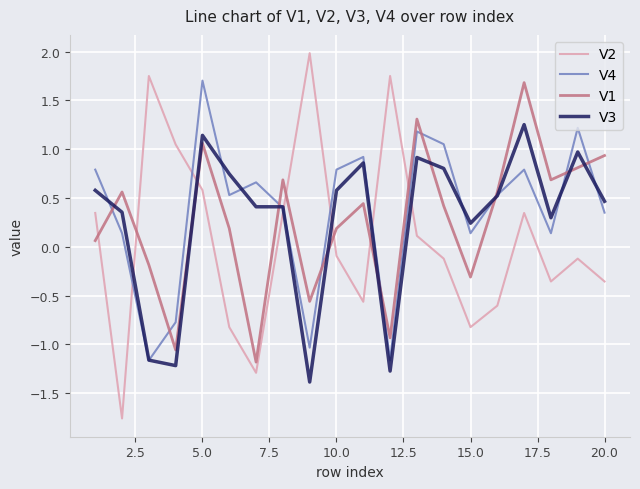

Count the number of categories in the chart.

20